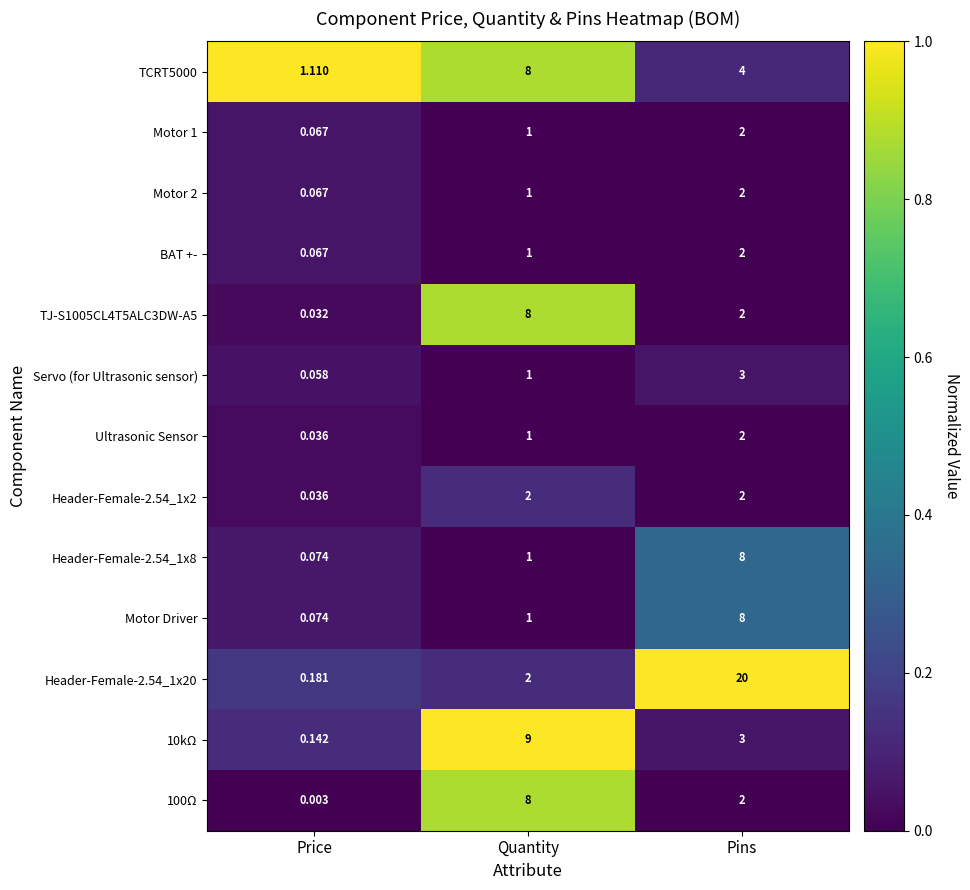

At which label does TJ-S1005CL4T5ALC3DW-A5 first exceed 2?

Quantity